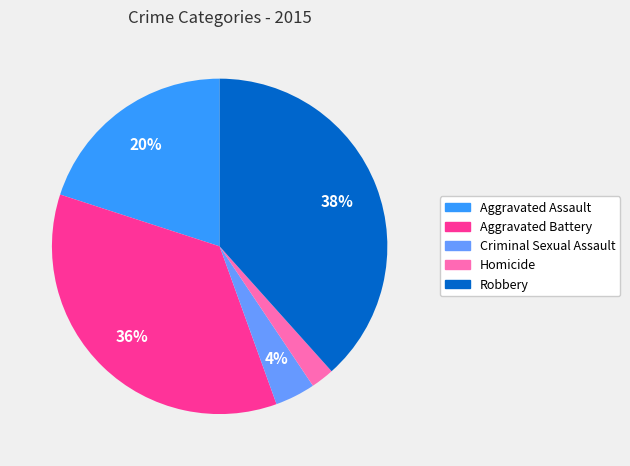

What is the ratio of the value at Aggravated Battery to the value at Robbery?

0.9